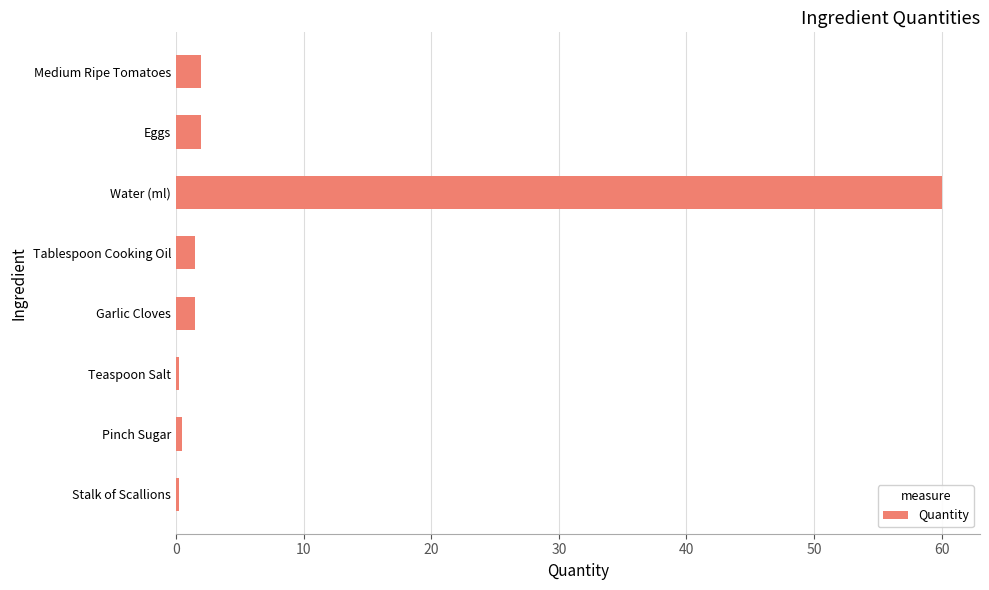

What is the label of the 7th bar from the bottom?

Eggs